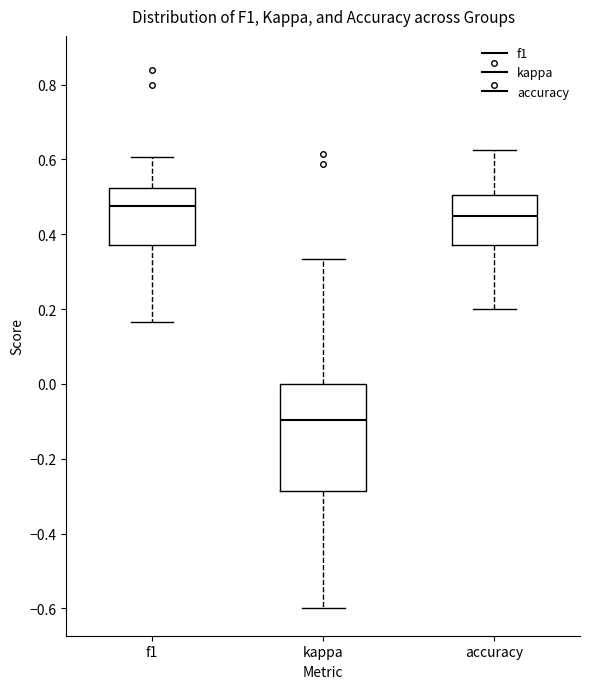

Reading left to right, transcribe this box plot: for each box, give where its median line is, the range the box spans, and where its two whiskers end, as read against the y-axis. The values are not printed on the chart, so give them approximately, as read against the axis.

f1: median 0.48, box 0.38 to 0.52, whiskers 0.16 to 0.60
kappa: median -0.10, box -0.28 to 0.00, whiskers -0.60 to 0.34
accuracy: median 0.44, box 0.38 to 0.50, whiskers 0.20 to 0.62